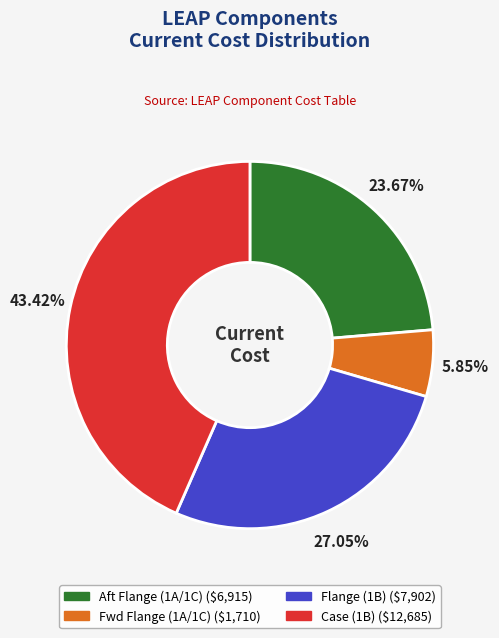

Between Fwd Flange (1A/1C) and Flange (1B), which is larger?

Flange (1B)